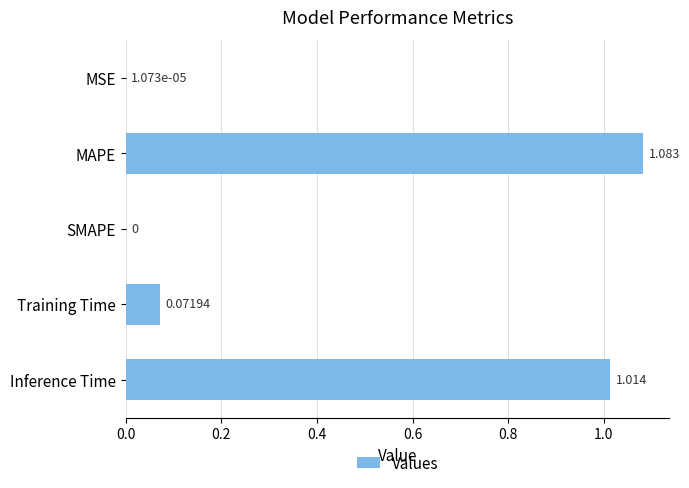

Where is the data nearest to the value 0?

SMAPE